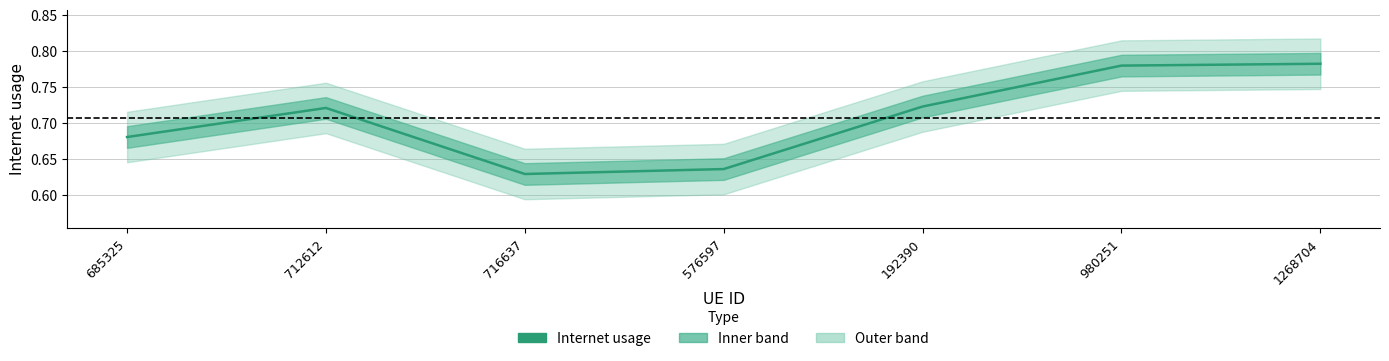

What is the label of the 4th point from the left?

576597